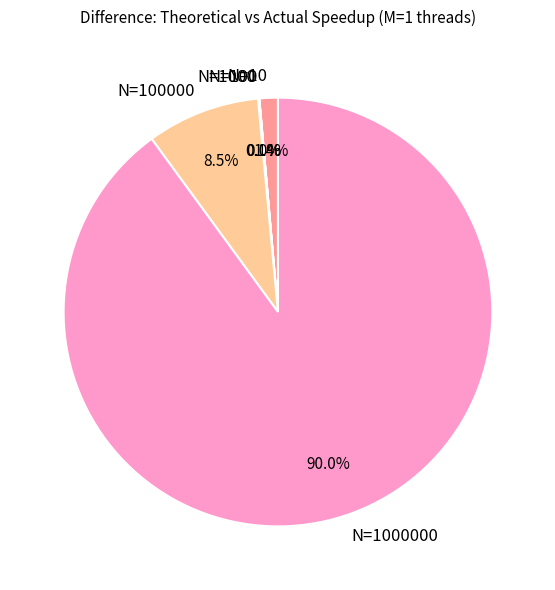

Does any single category account for the majority?

Yes